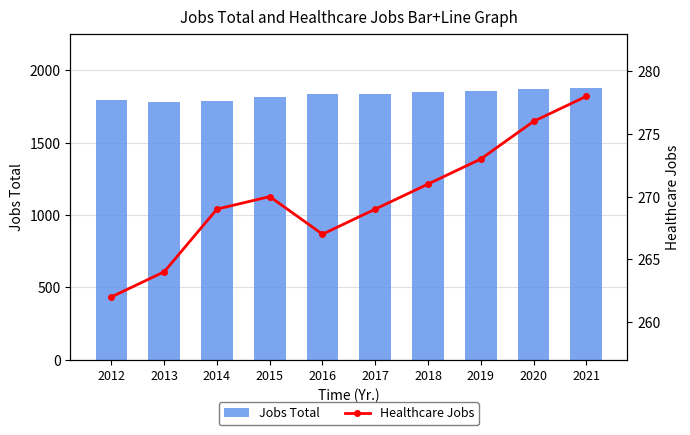

List the series in order of their peak value, highest first.

Jobs Total, Healthcare Jobs